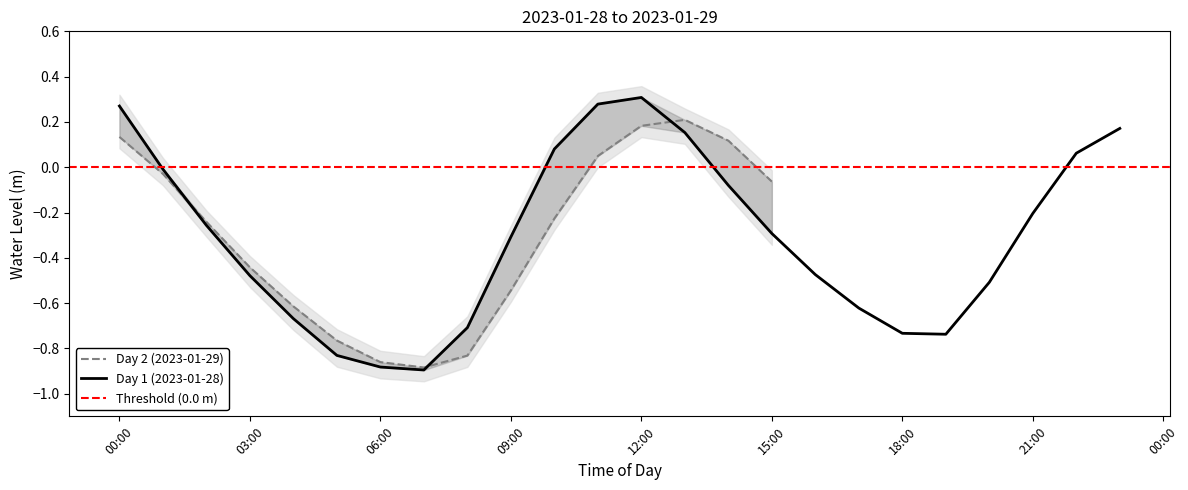

What is the value of the 29th point from the left?

-0.6